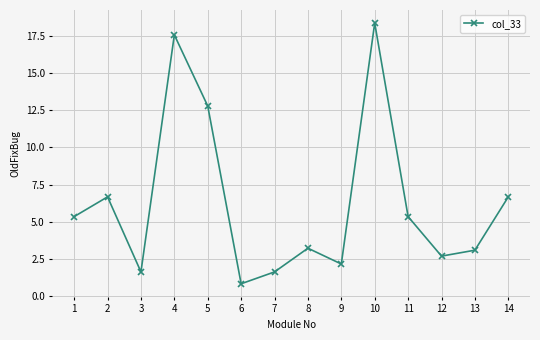

What is the difference between the maximum and minimum values?

17.6